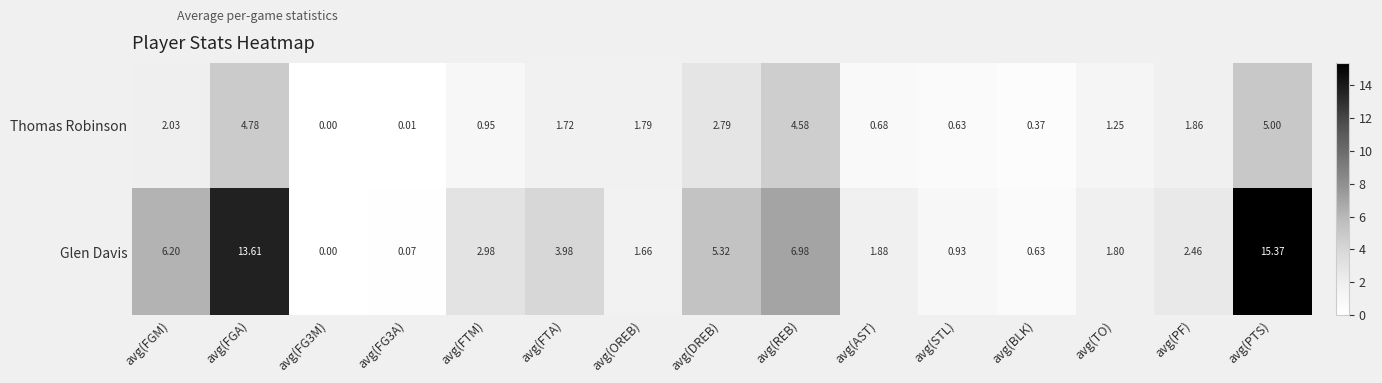

Count the number of categories in the chart.

15